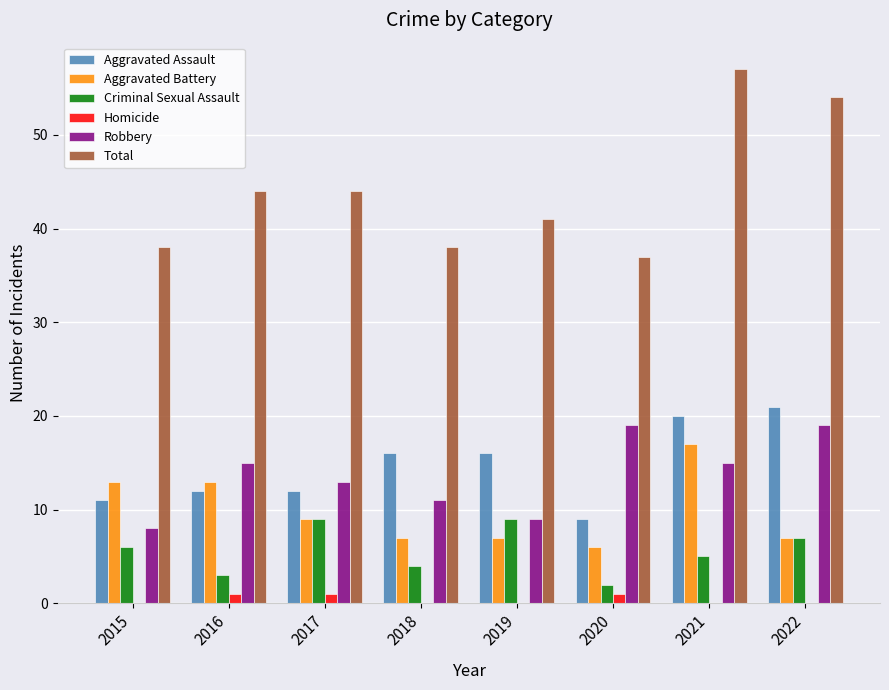

Count the number of categories in the chart.

8